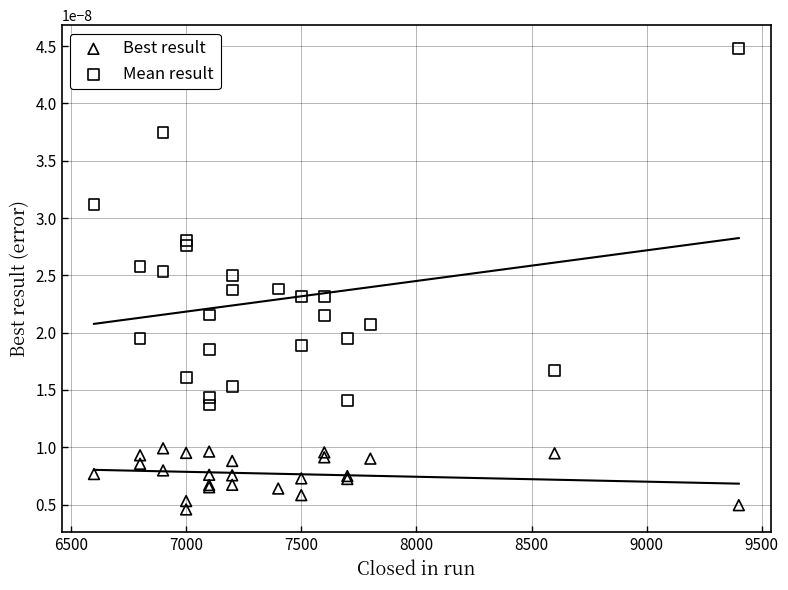

Which series reaches the minimum Y coordinate?

Best result